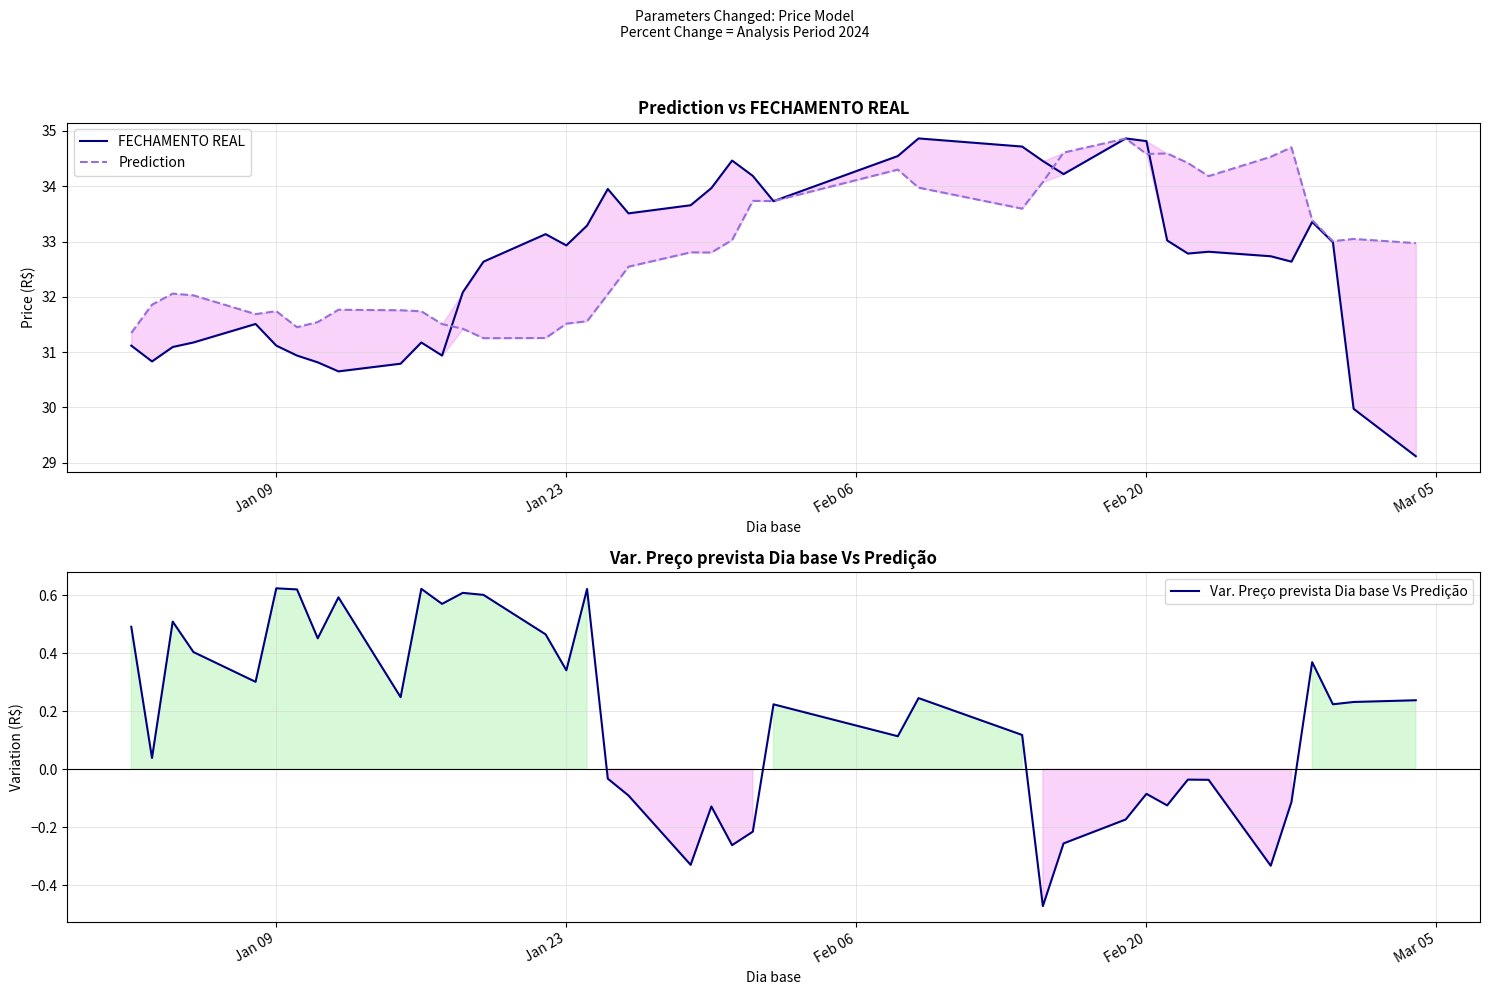

True or false: FECHAMENTO REAL and Var. Preço prevista Dia base Vs Predição intersect in this chart.

False